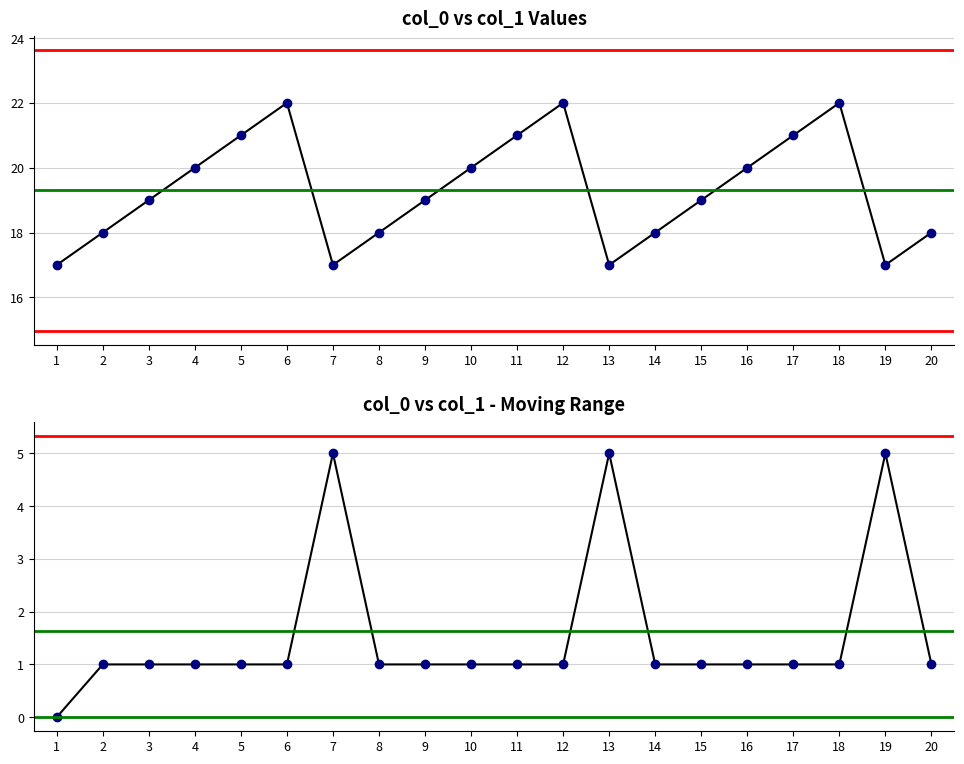

How many interior local valleys (lower than both neighbors) does the data have?

3